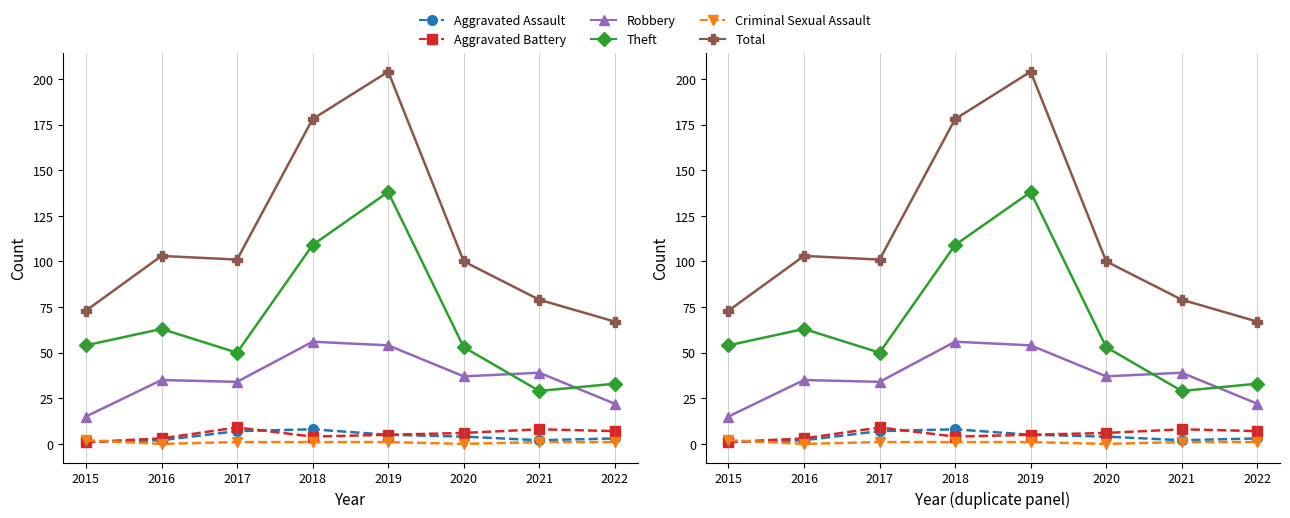

True or false: Aggravated Battery and Theft cross at least once.

False